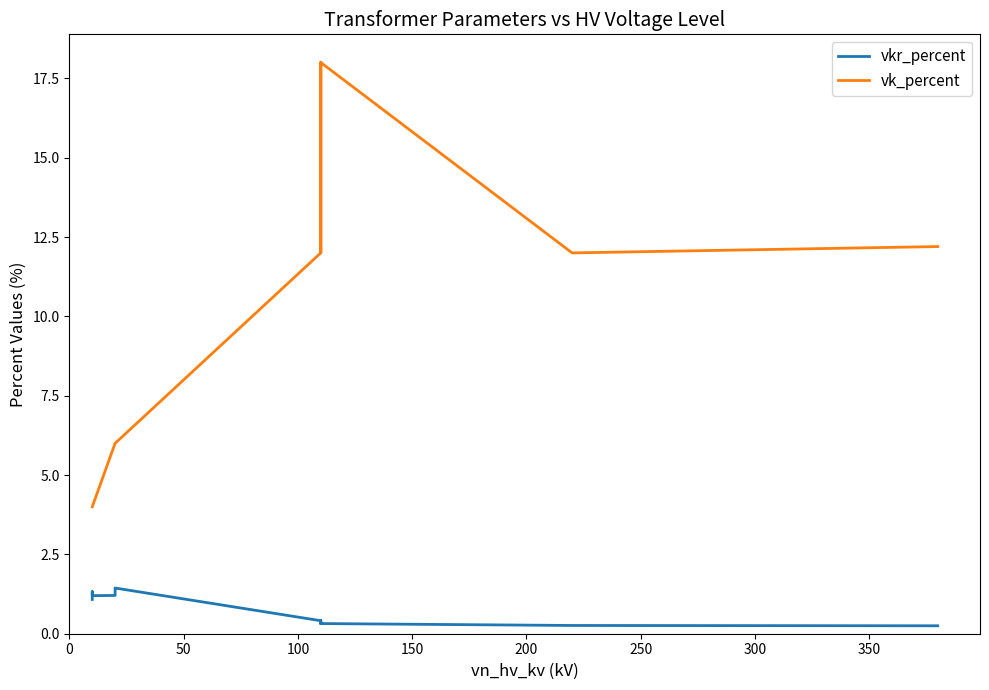

How many lines are shown in the chart?

2